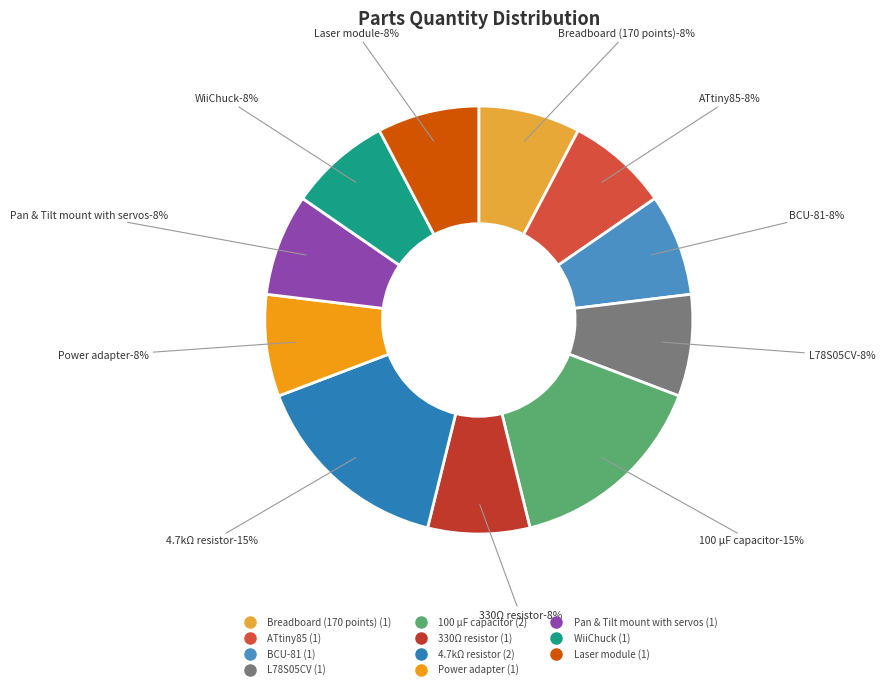

Count the number of slices in the pie.

11